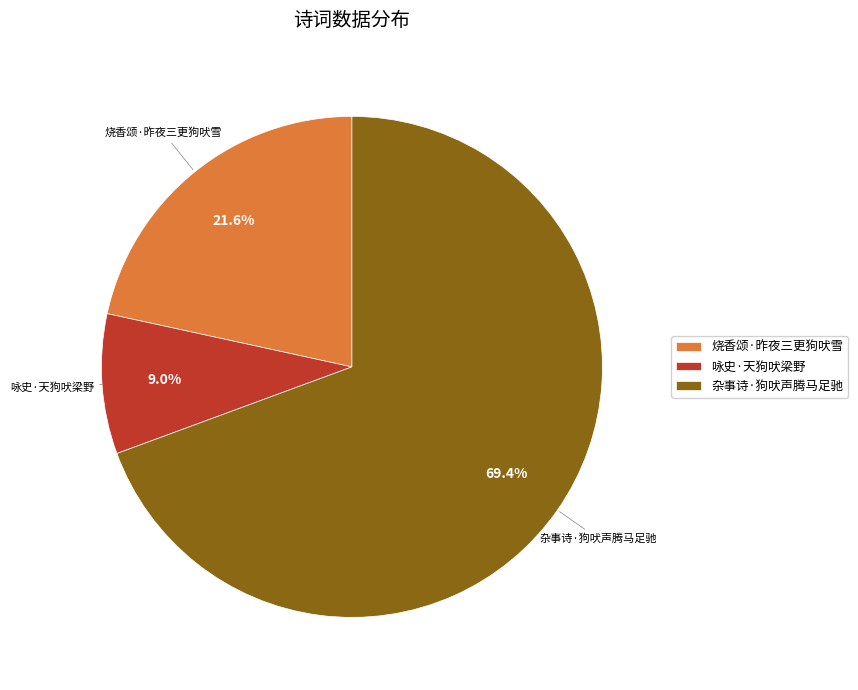

Approximately how many times larger is the value at 烧香颂·昨夜三更狗吠雪 compared to 杂事诗·狗吠声腾马足驰?

0.3